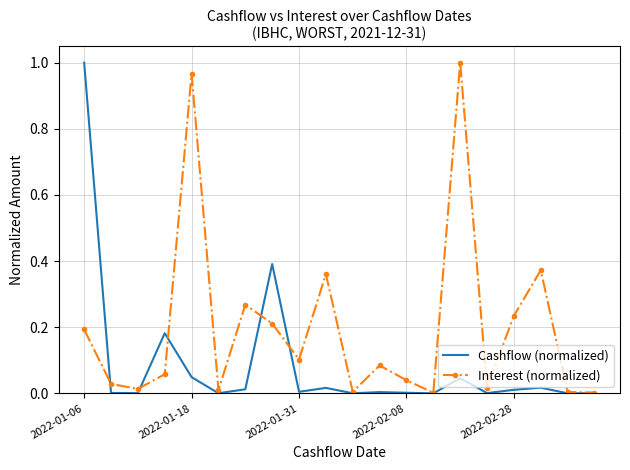

List the series in order of their overall mean, highest first.

Interest (normalized), Cashflow (normalized)